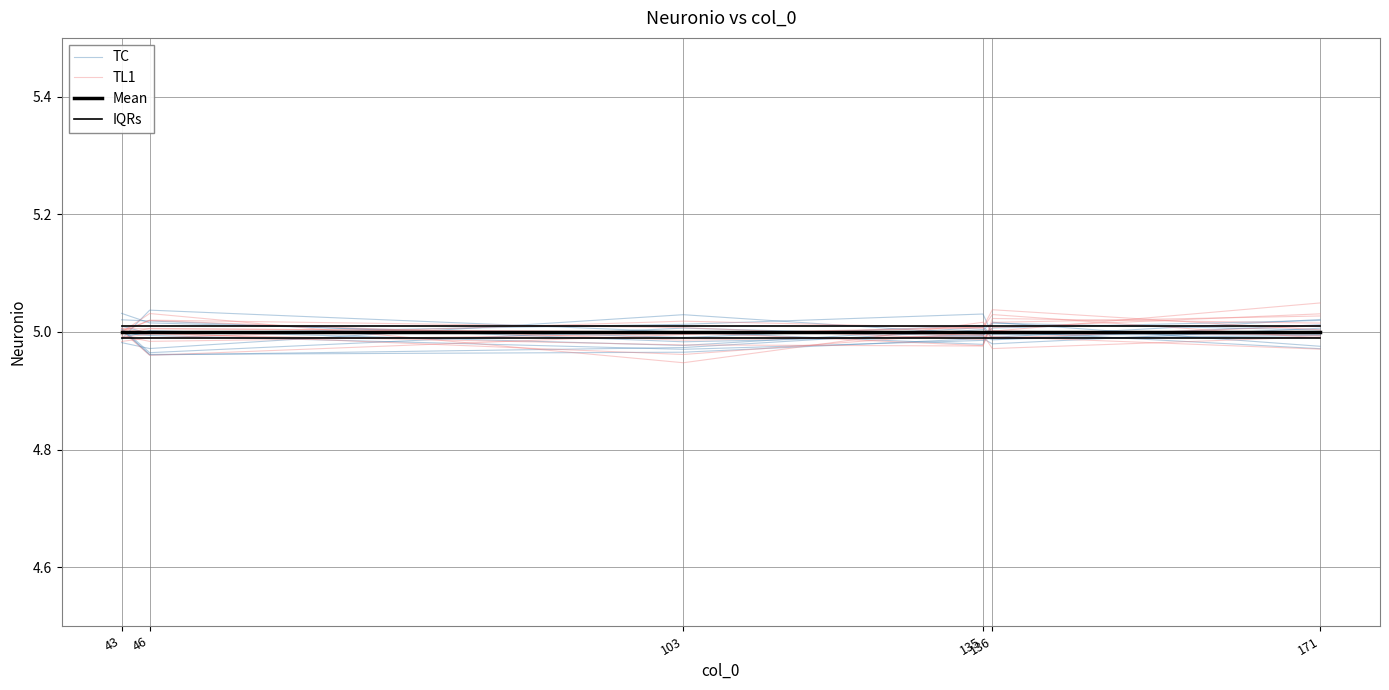

Where does the TC series first go above 5?

43